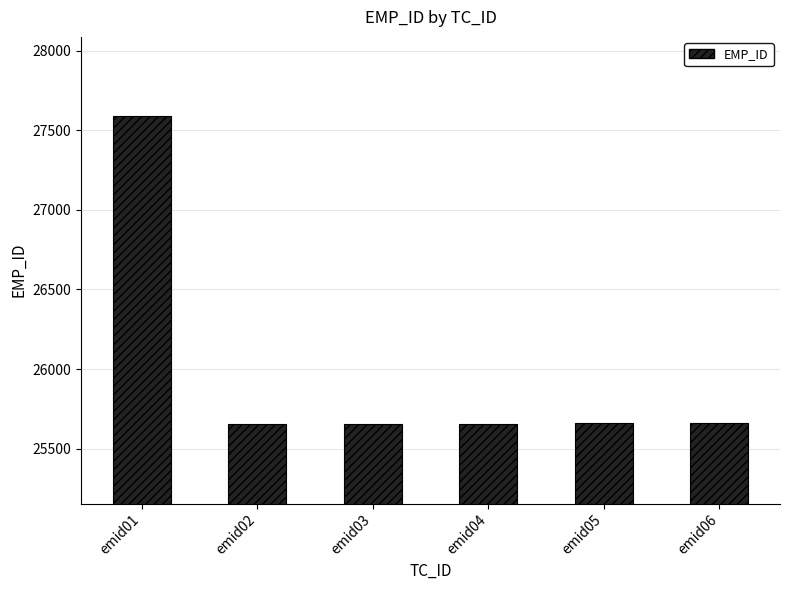

How many categories are shown in the chart?

6